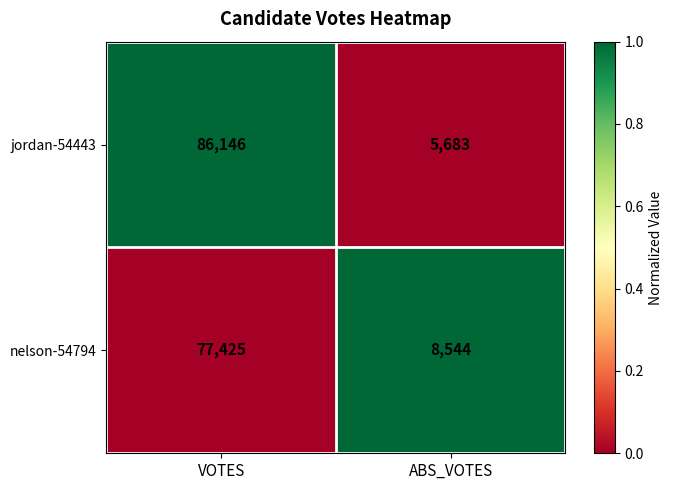

What is the maximum value shown in the chart?

86146